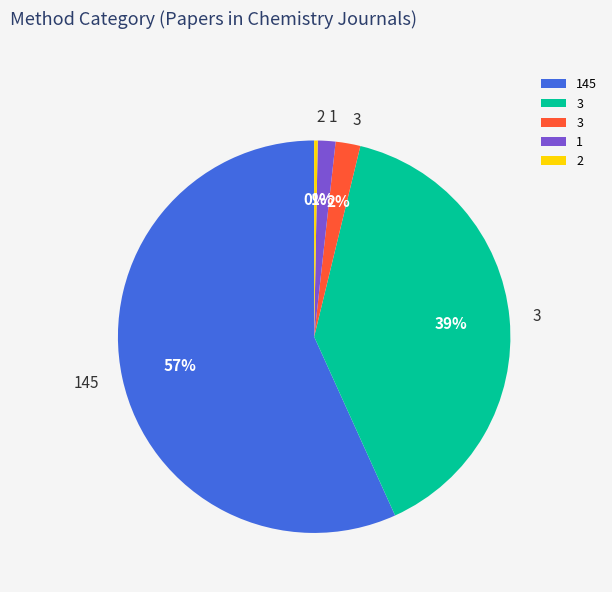

Is there a majority slice in this chart?

Yes